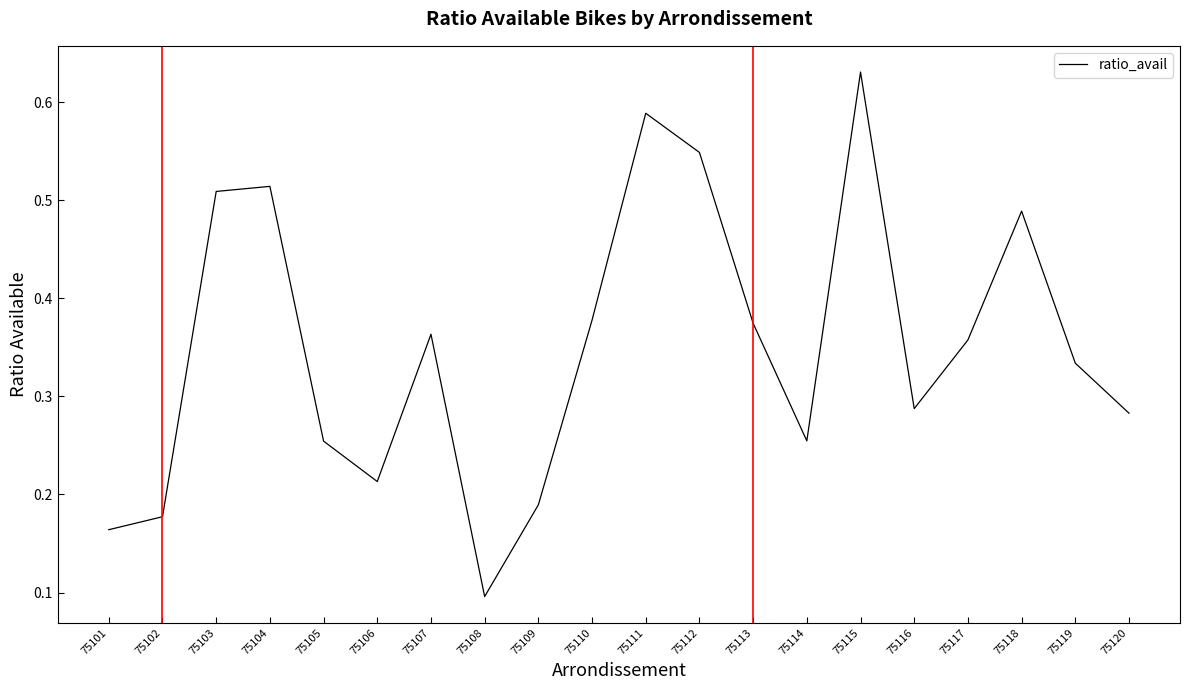

At which category does the data reach its first local valley?

75106